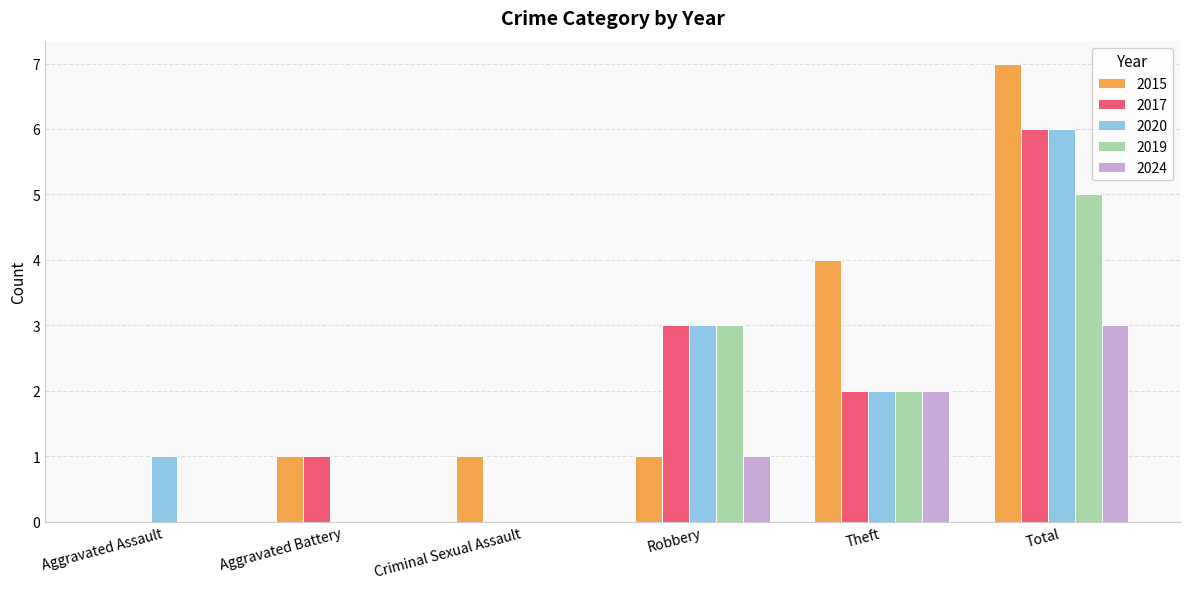

Reading right to left, extract all data points from this chart.

2015: Total=7	Theft=4	Robbery=1	Criminal Sexual Assault=1	Aggravated Battery=1	Aggravated Assault=0
2017: Total=6	Theft=2	Robbery=3	Criminal Sexual Assault=0	Aggravated Battery=1	Aggravated Assault=0
2020: Total=6	Theft=2	Robbery=3	Criminal Sexual Assault=0	Aggravated Battery=0	Aggravated Assault=1
2019: Total=5	Theft=2	Robbery=3	Criminal Sexual Assault=0	Aggravated Battery=0	Aggravated Assault=0
2024: Total=3	Theft=2	Robbery=1	Criminal Sexual Assault=0	Aggravated Battery=0	Aggravated Assault=0